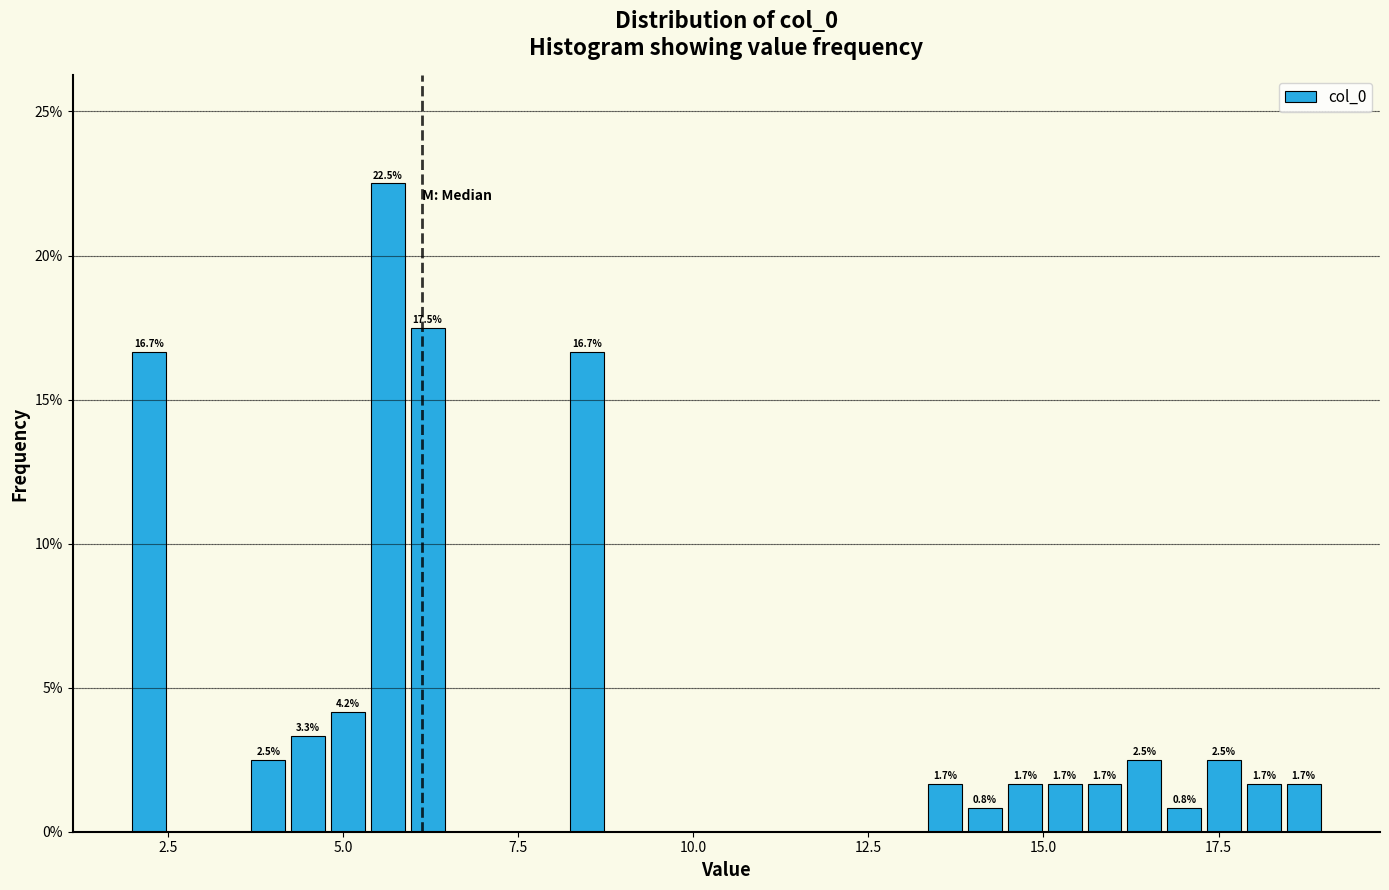

Read against the x-axis, roughly where is the centre of the tallest bar?

5.5